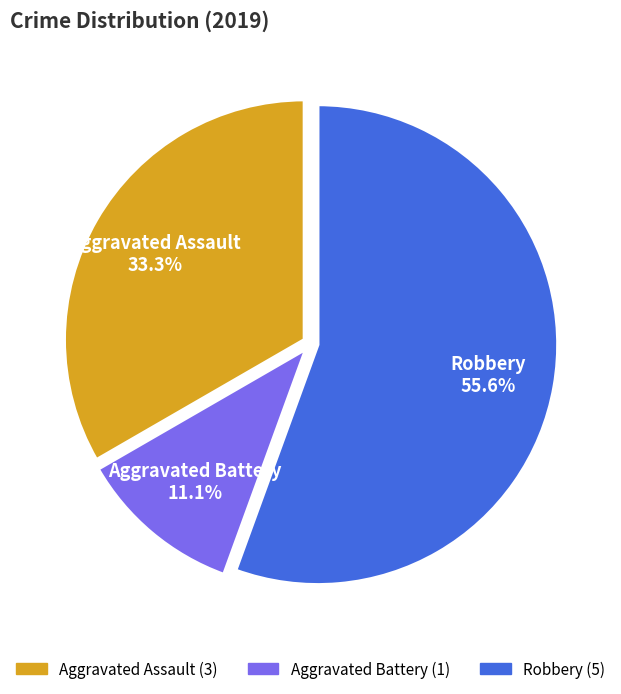

The Aggravated Battery slice represents 11% of the pie. True or false?

True